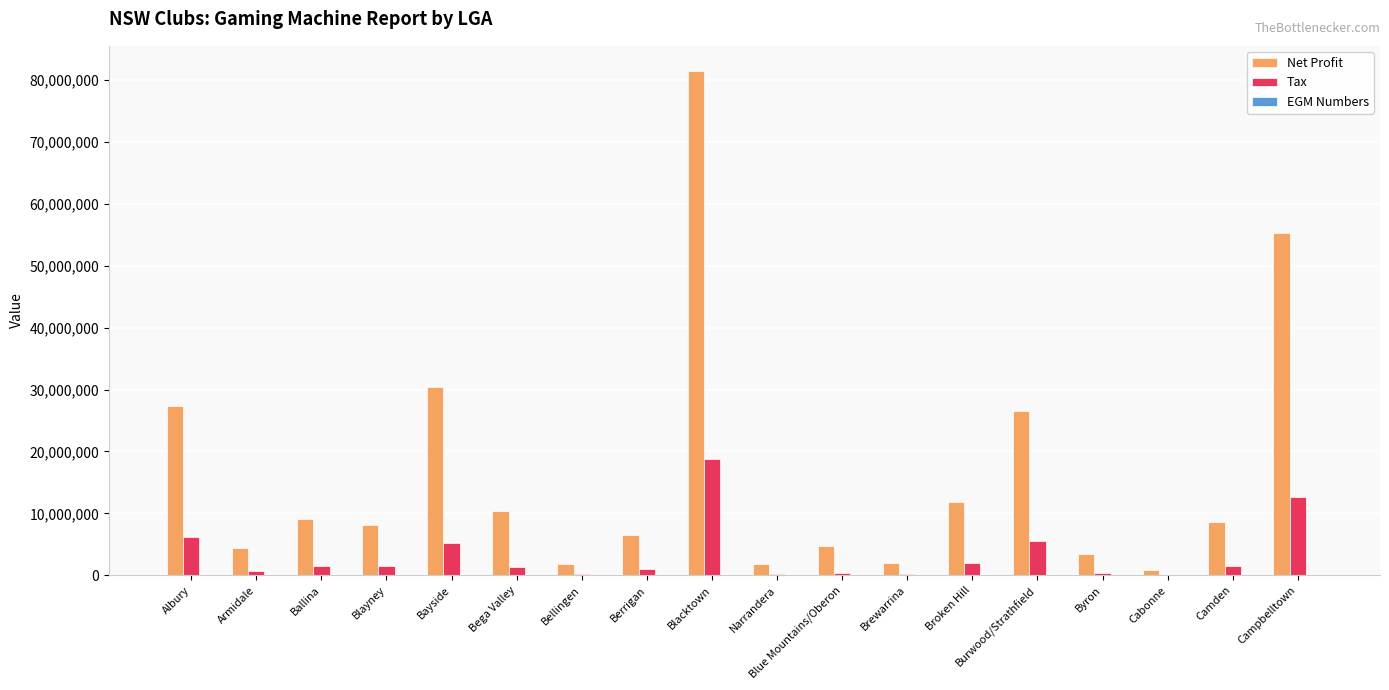

What is the sum of the Tax values at Blacktown and Burwood/Strathfield?

24328706.8